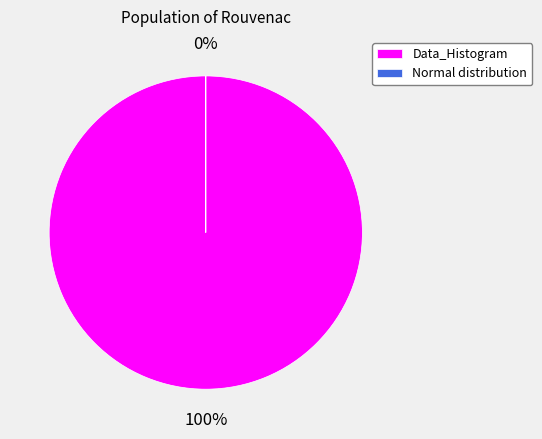

What is the largest slice in the pie chart?

Data_Histogram